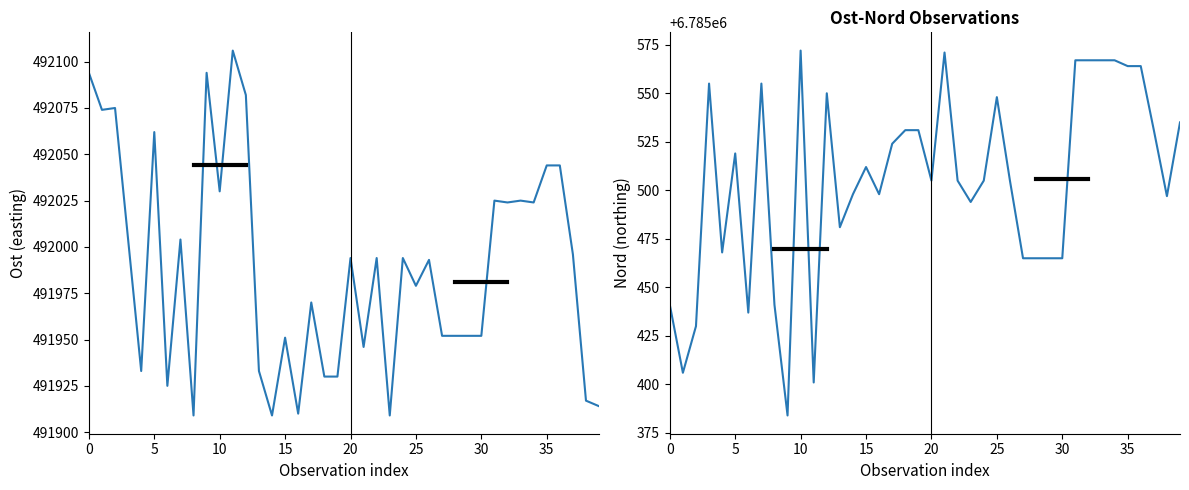

Rank the series by their maximum value, from highest to lowest.

Nord, Ost